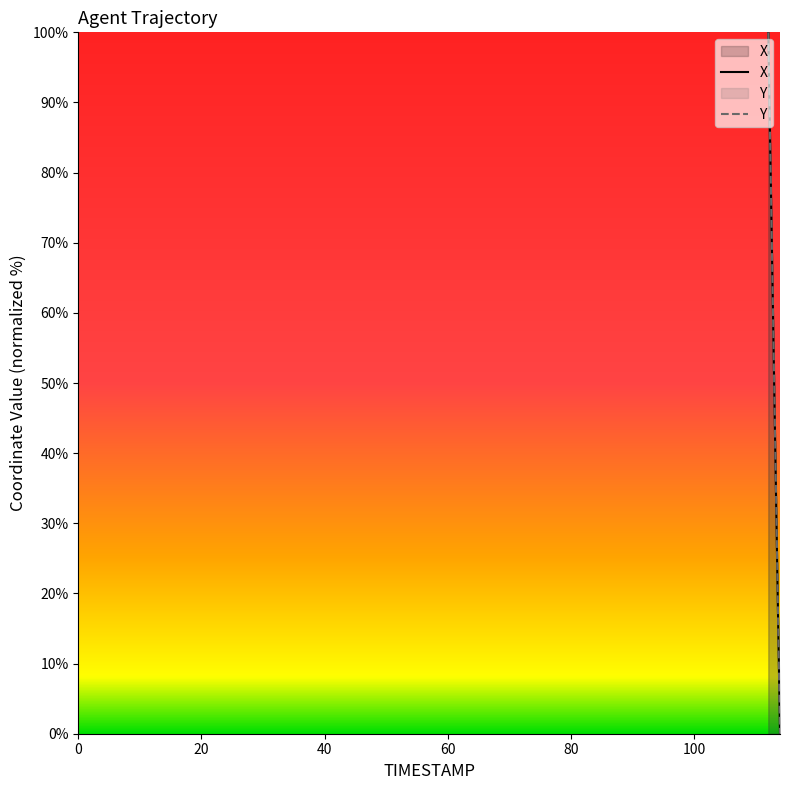

True or false: Y has a value of 65.4 at 112.0.

False